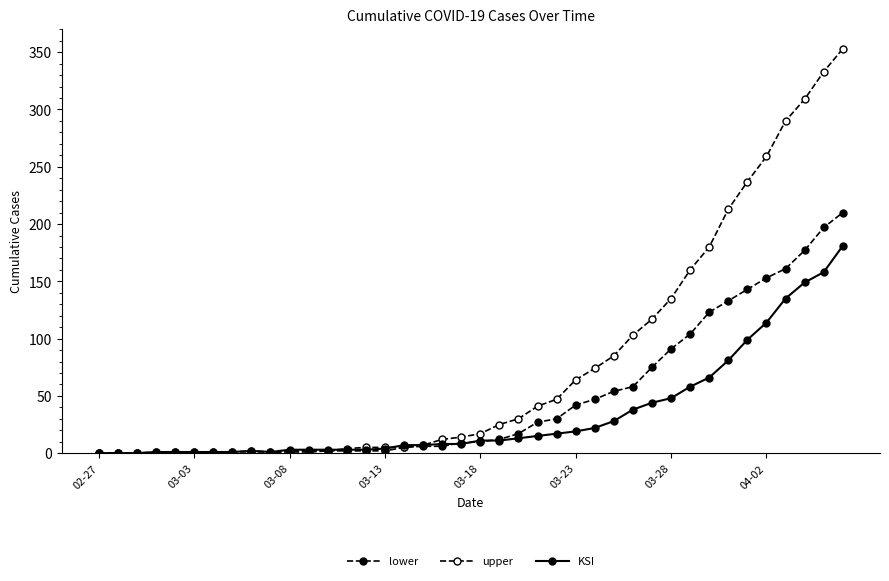

True or false: KSI has more than 1 interior local peaks.

False